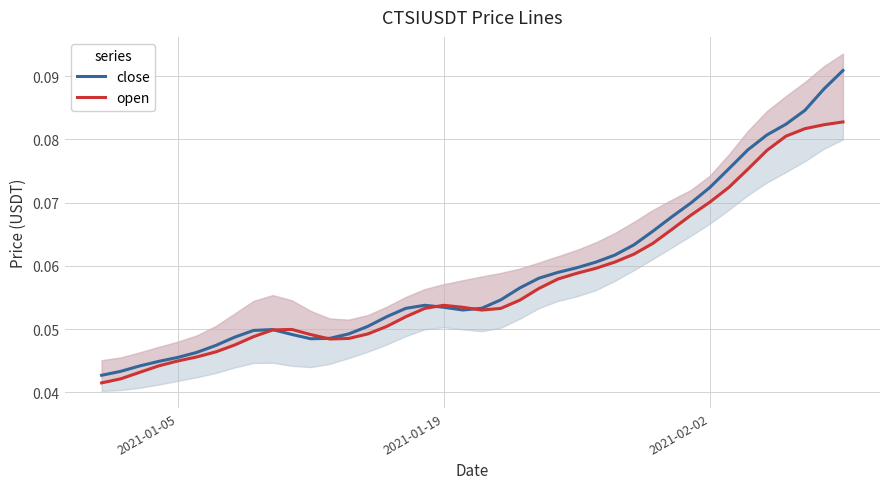

True or false: open and close cross at least once.

True